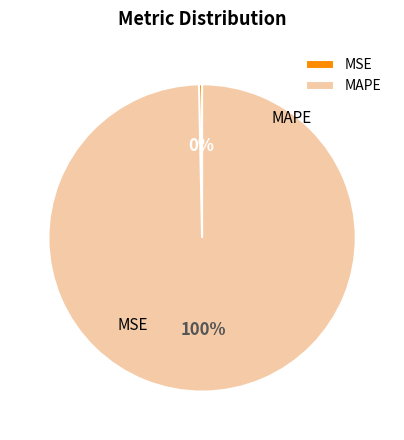

Is it true that MAPE is 100% of the pie?

True